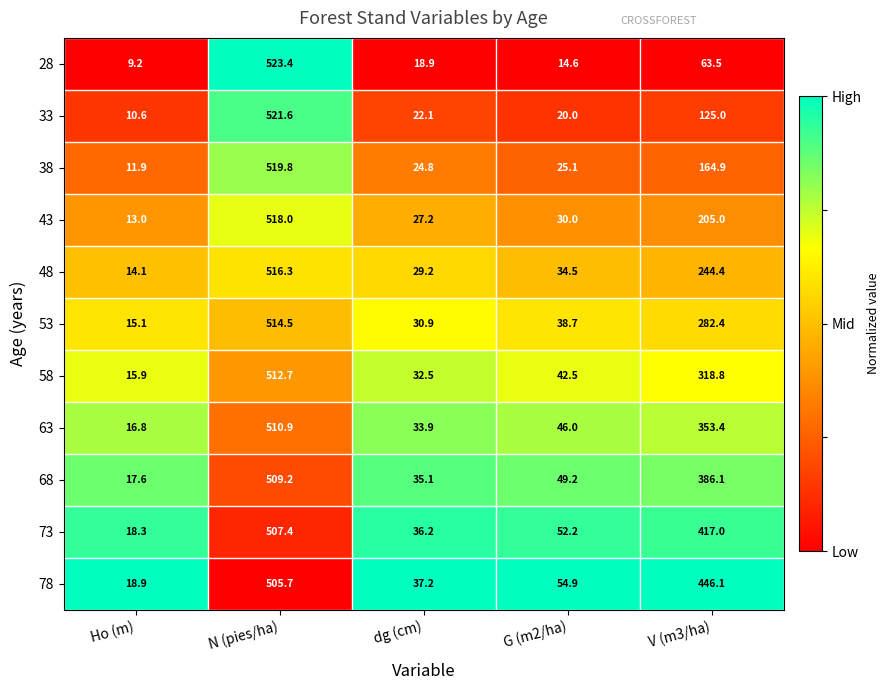

What is the sum of all 28 values?

629.6